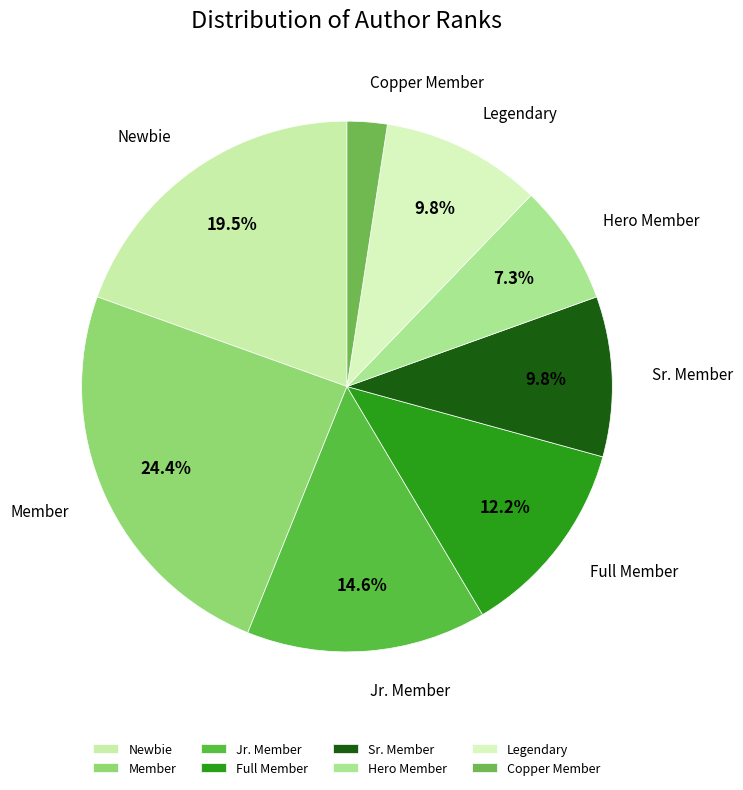

Approximately how many times larger is the value at Legendary compared to Full Member?

0.8